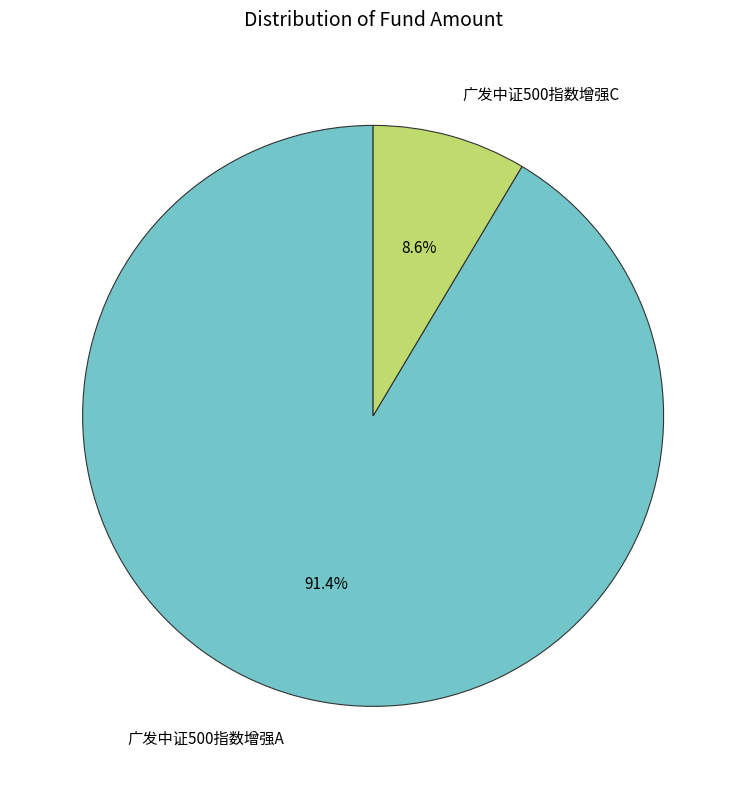

What percentage is the 广发中证500指数增强A slice, to the nearest percent?

91%